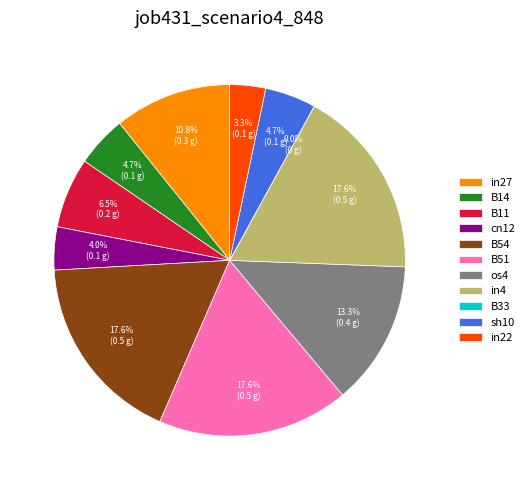

Which has a higher value, B14 or B11?

B11